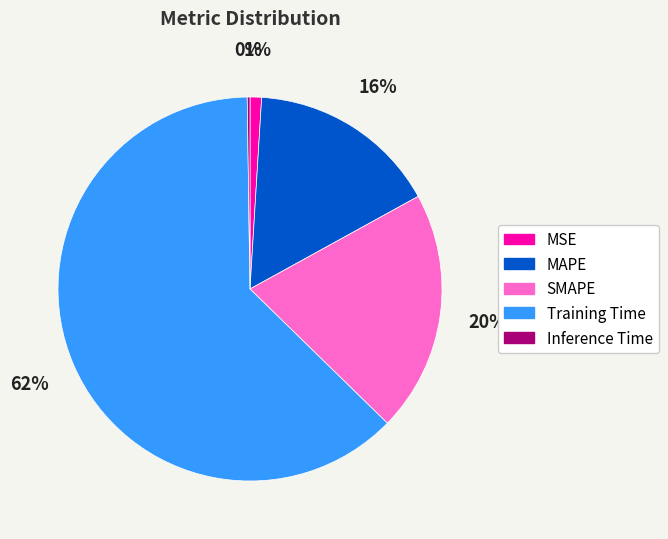

What is the majority slice?

Training Time